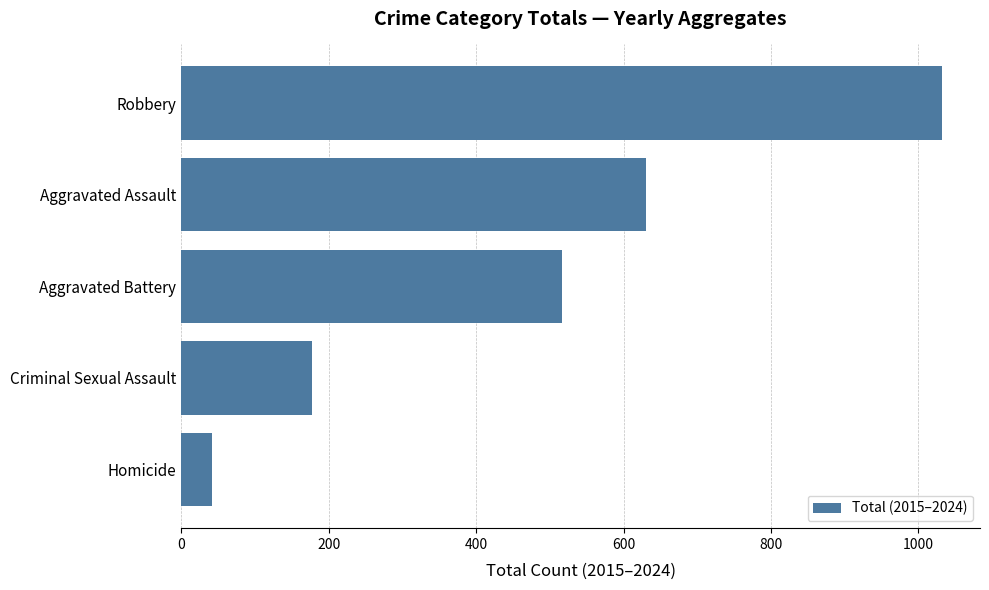

Where is the data nearest to the value 537?

Aggravated Battery